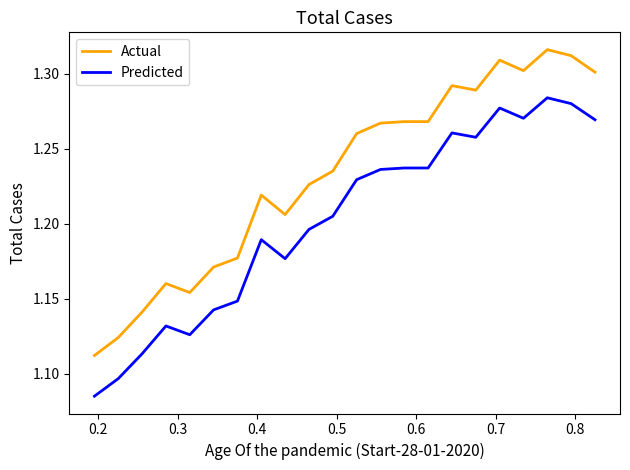

What is the sum of all Predicted values?

26.4